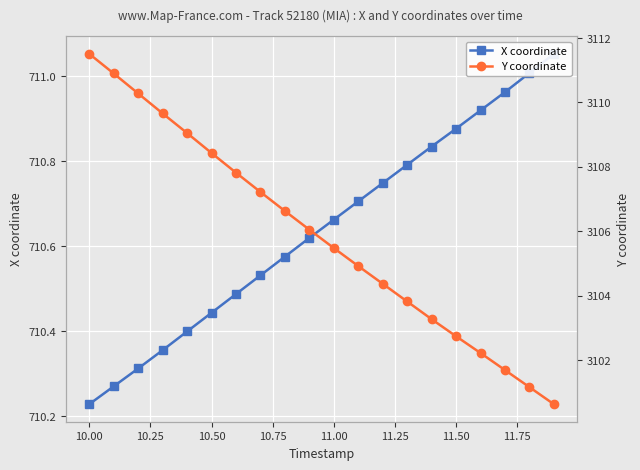

What is the highest value of the X coordinate series?

711.1